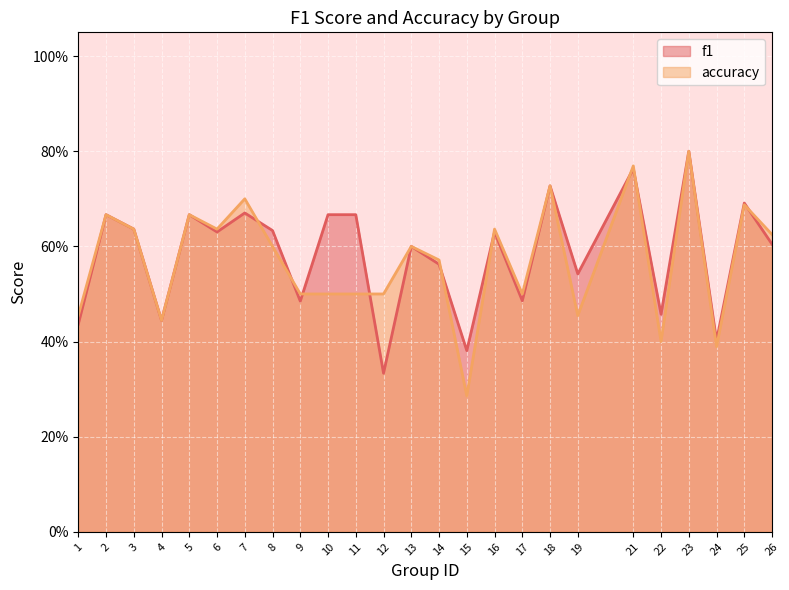

What are all the series names shown in the legend?

f1, accuracy